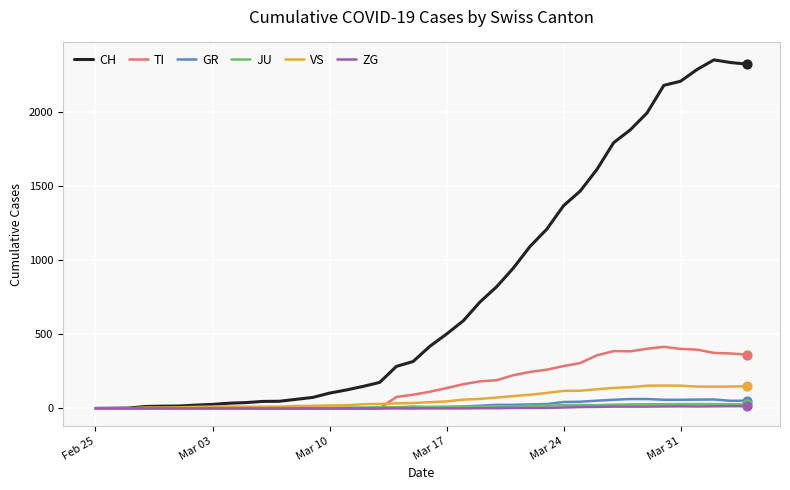

Which series has the widest spread of values?

CH